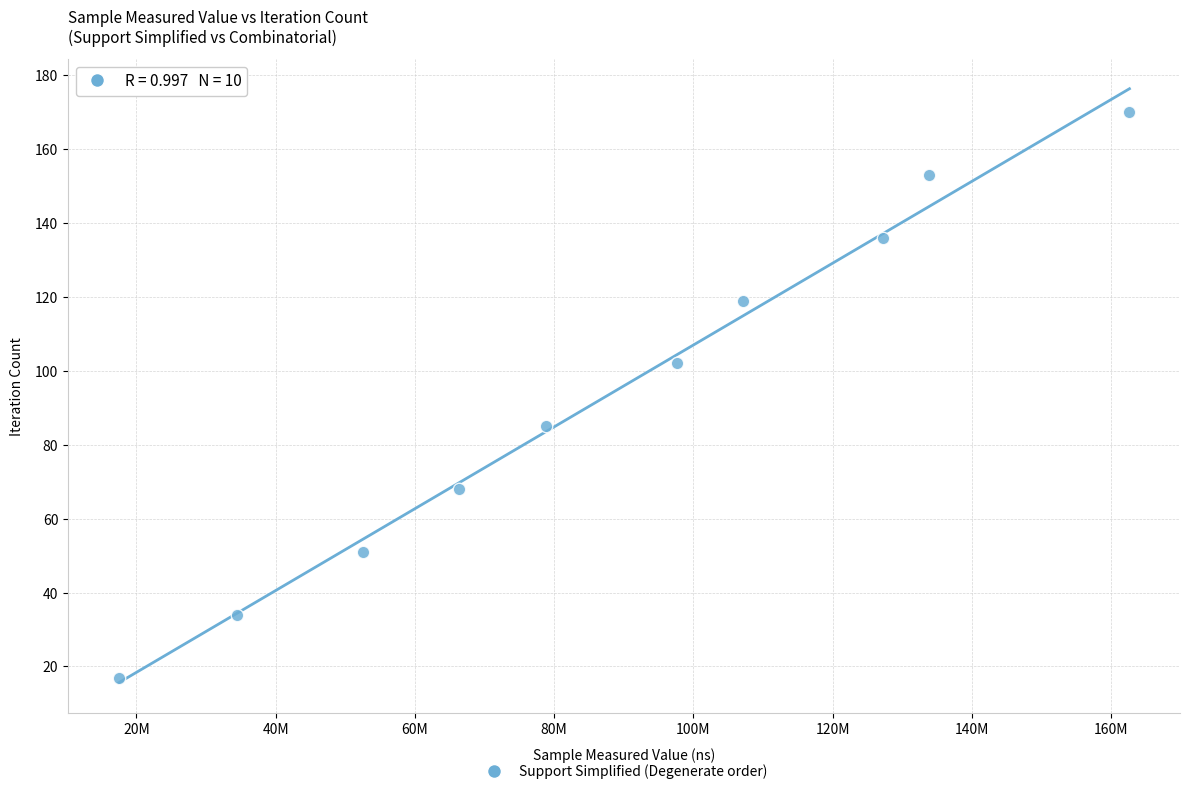

What is the range of Y values (max minus min)?

153